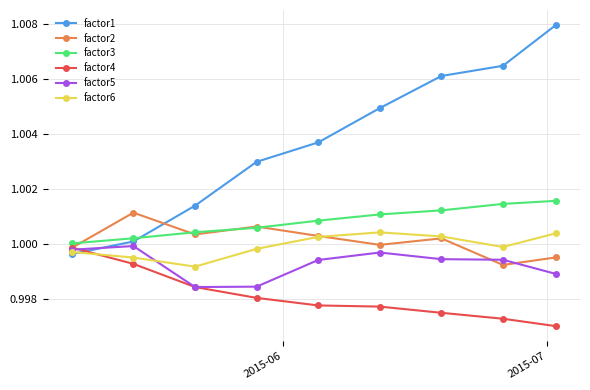

Which series has the widest spread of values?

factor1